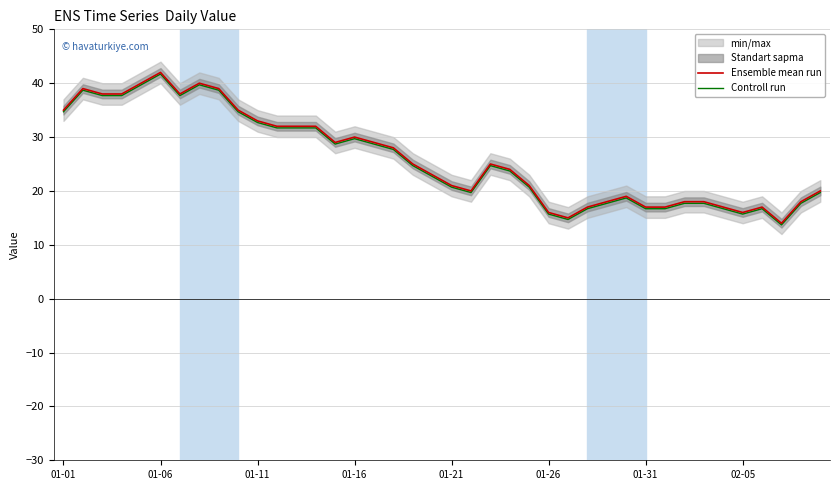

At which label does Controll run reach its peak?

01-06